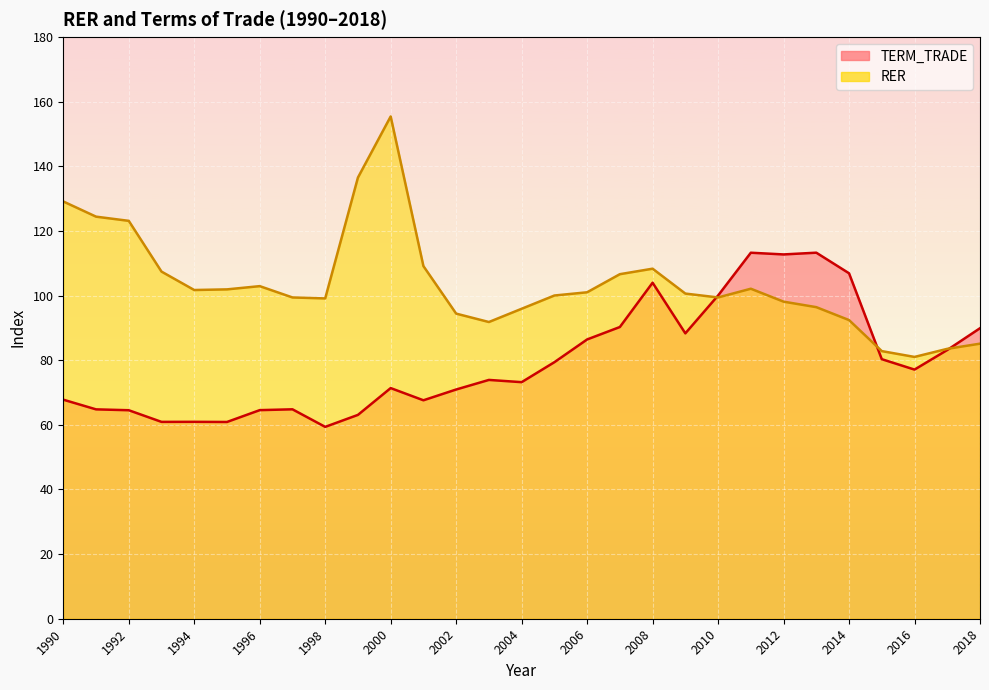

How many interior local valleys does the TERM_TRADE series have?

8